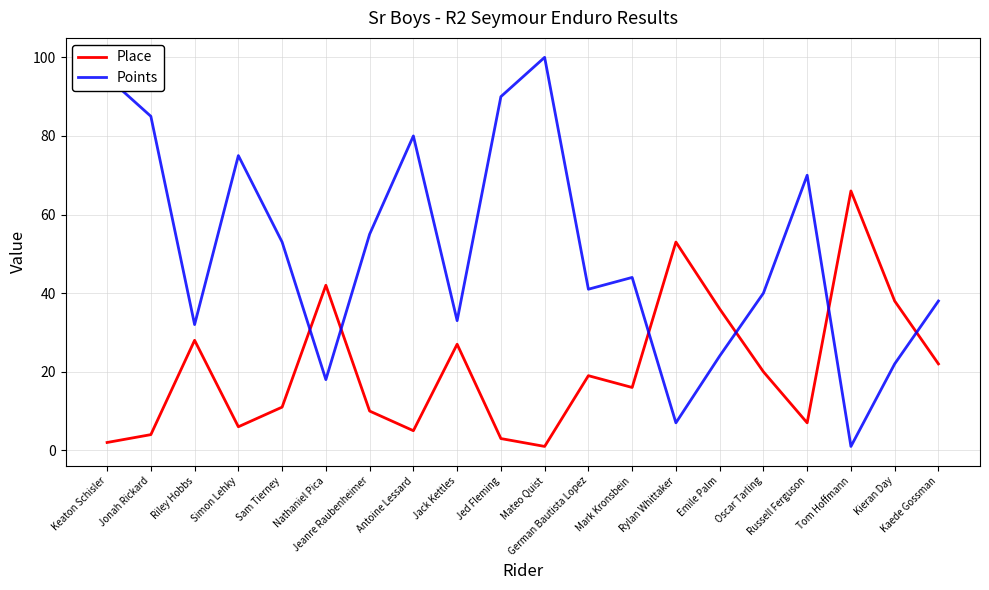

How many intersections are there between Place and Points?

6